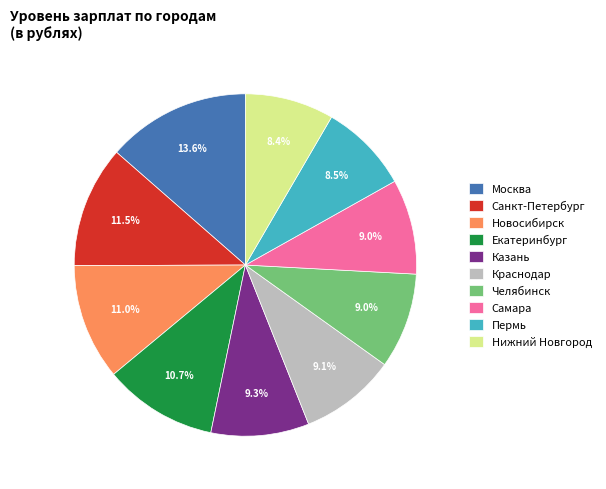

Do Челябинск and Пермь together represent more than half of the pie?

No